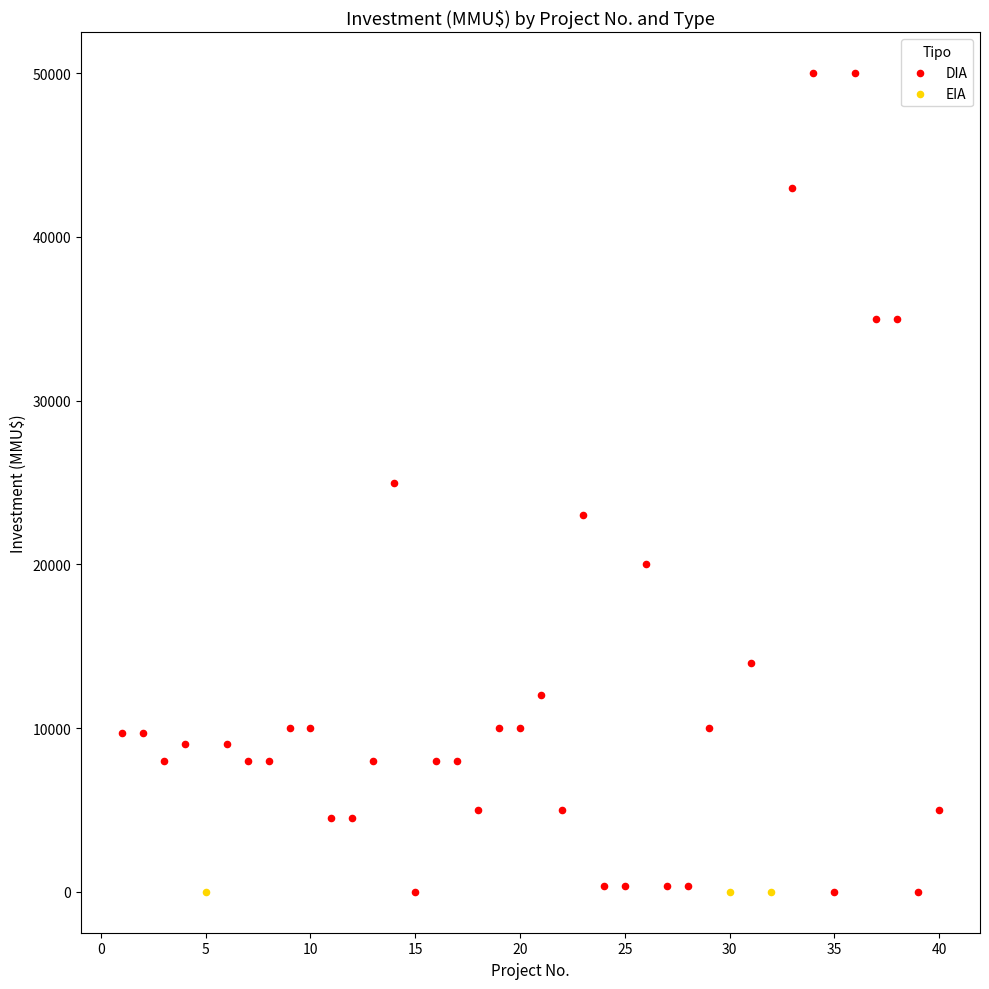

Which series reaches the maximum Y coordinate?

DIA